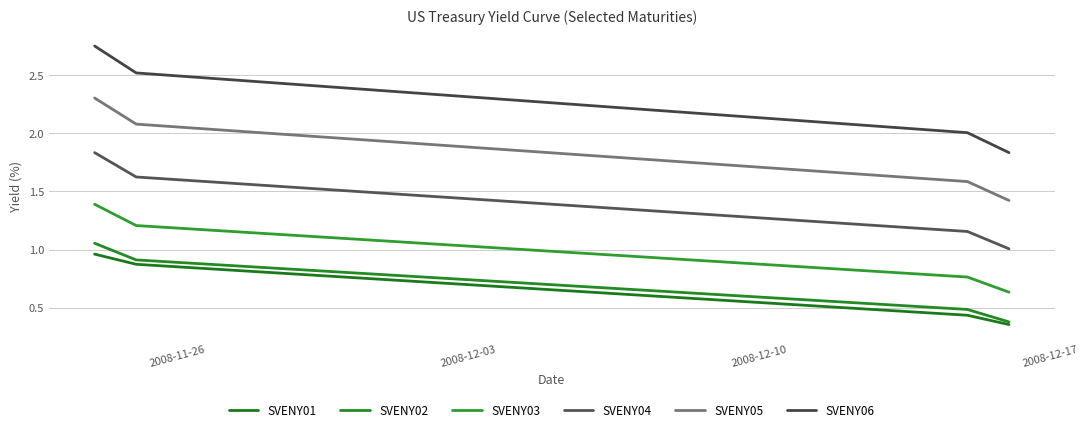

Which label corresponds to the smallest value in the chart?

2008-12-17